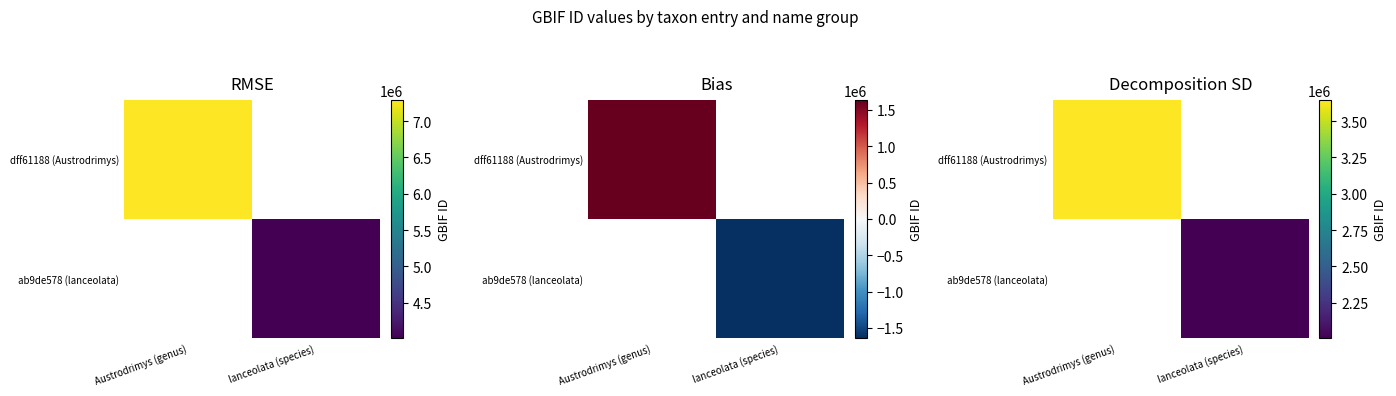

True or false: dff61188 (Austrodrimys) has a value of 1314127 at Austrodrimys (genus).

False